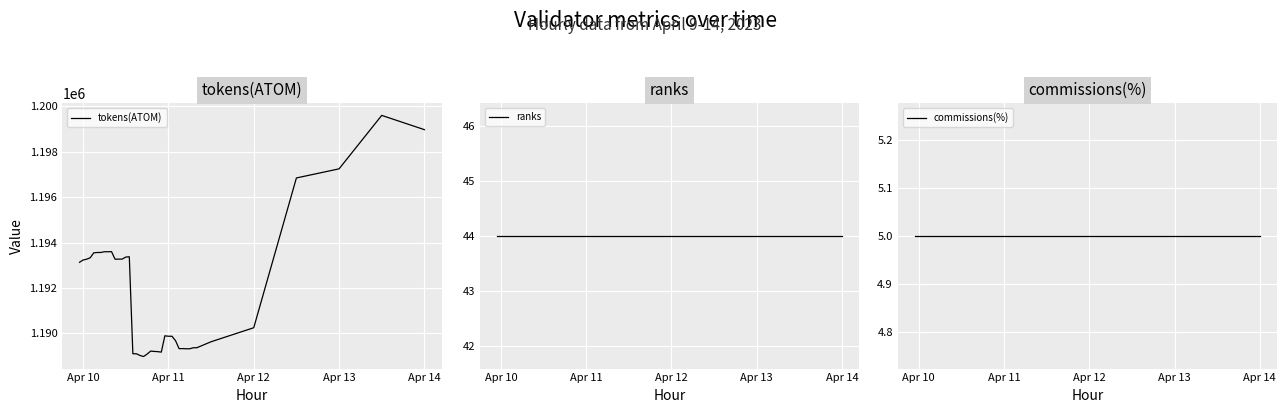

Which series has the largest total across all categories?

tokens(ATOM)